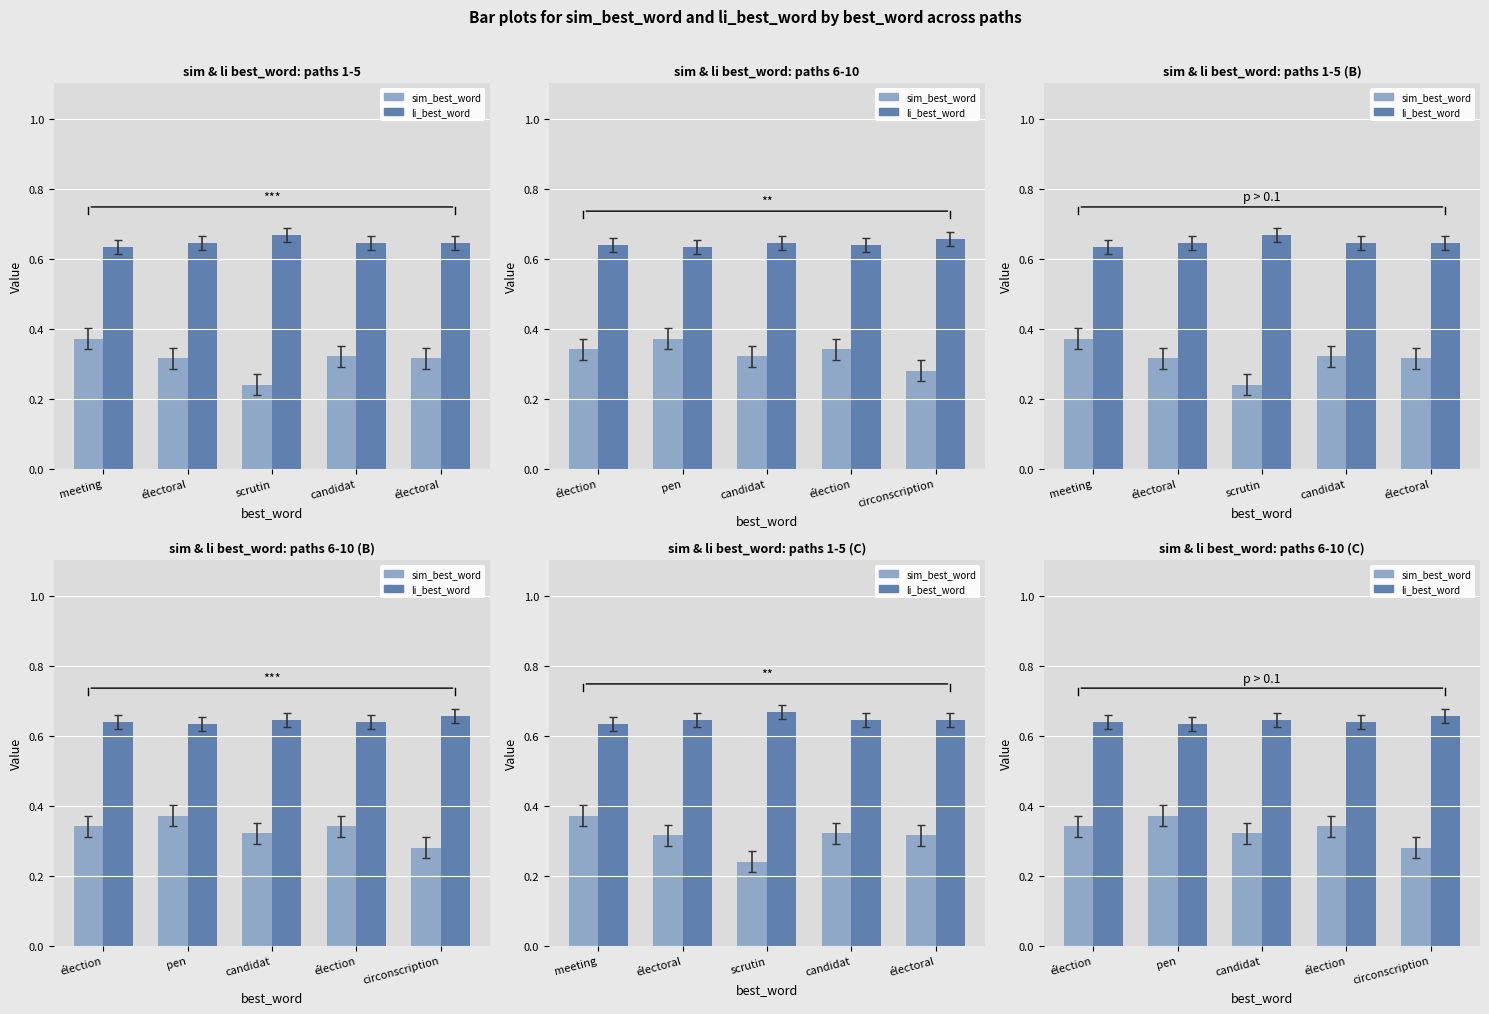

At which category is the sum across all series the highest?

pen